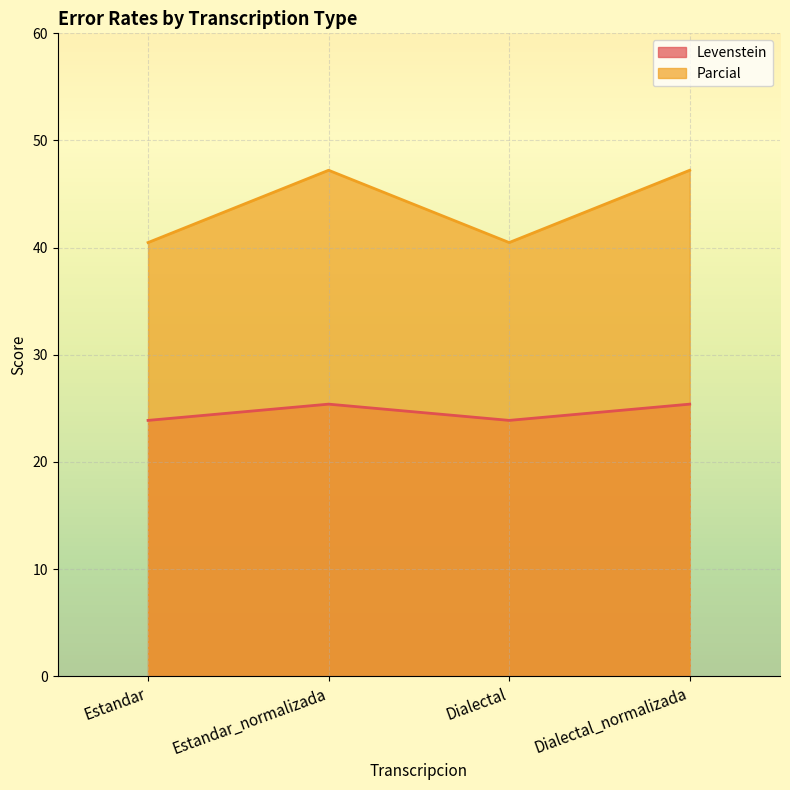

What is the difference between the maximum and second lowest values in the Parcial series?

6.7